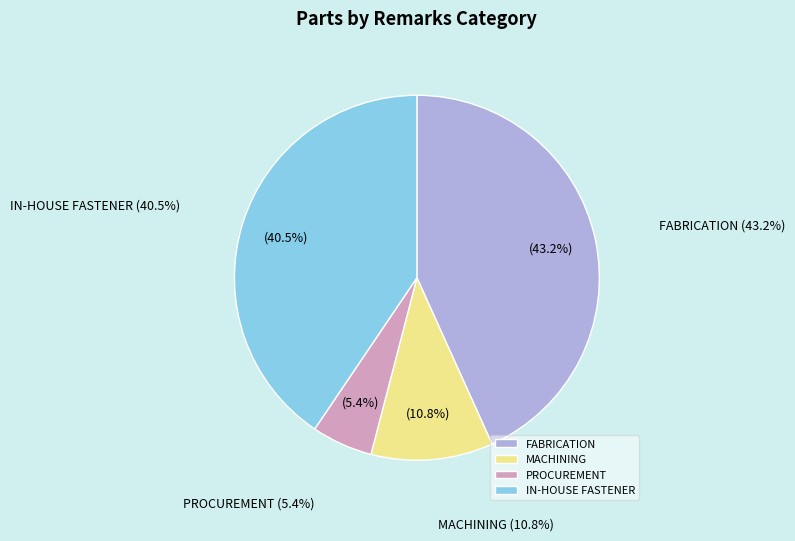

The FABRICATION slice represents 43% of the pie. True or false?

True